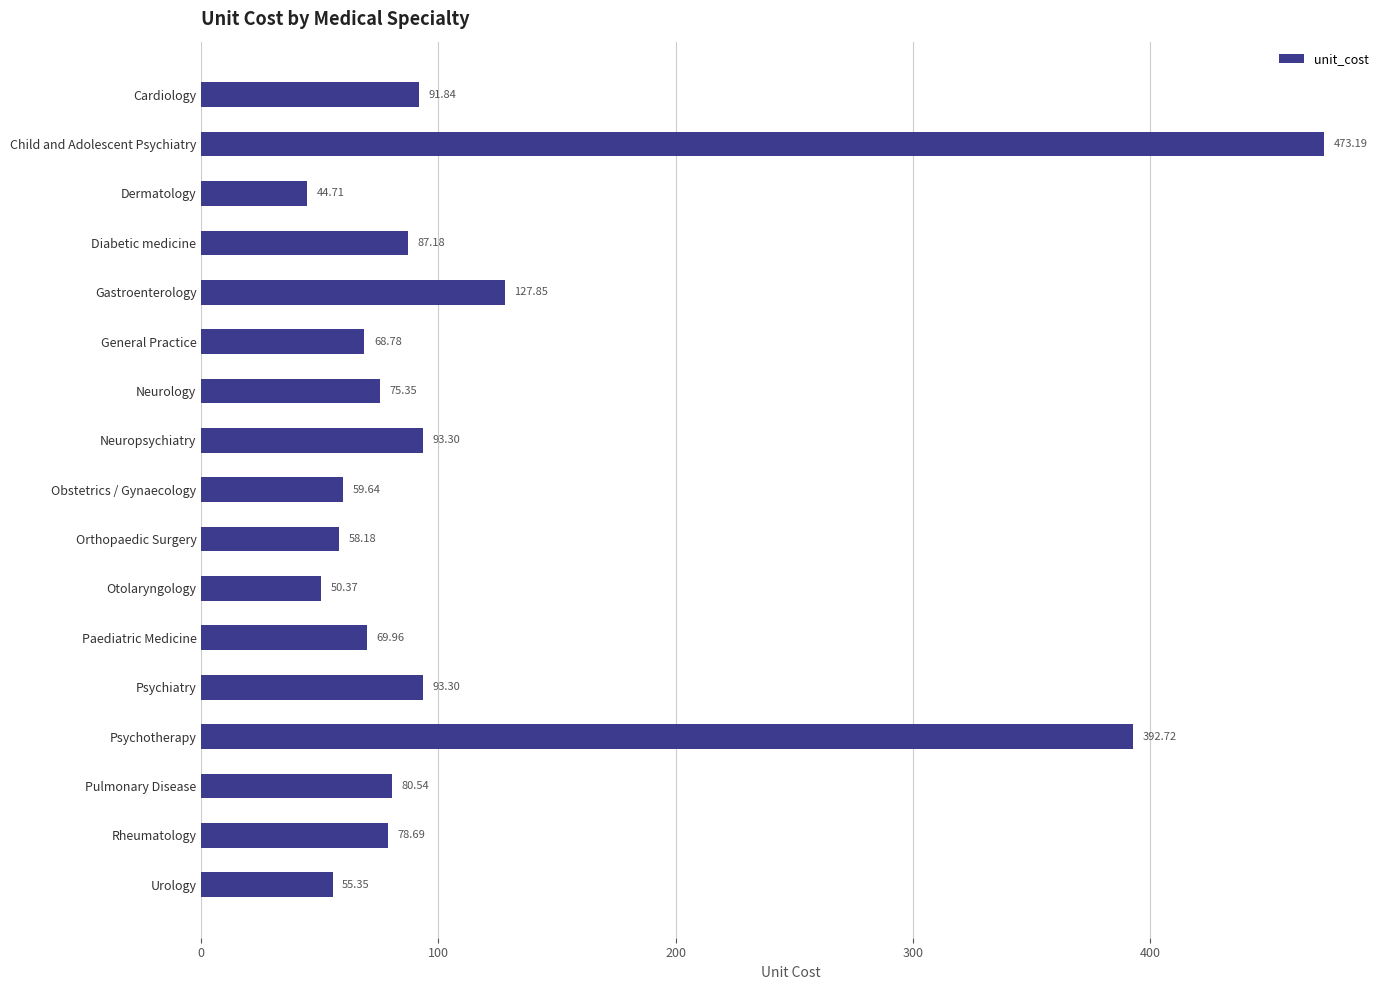

What is the minimum value shown in the chart?

44.7